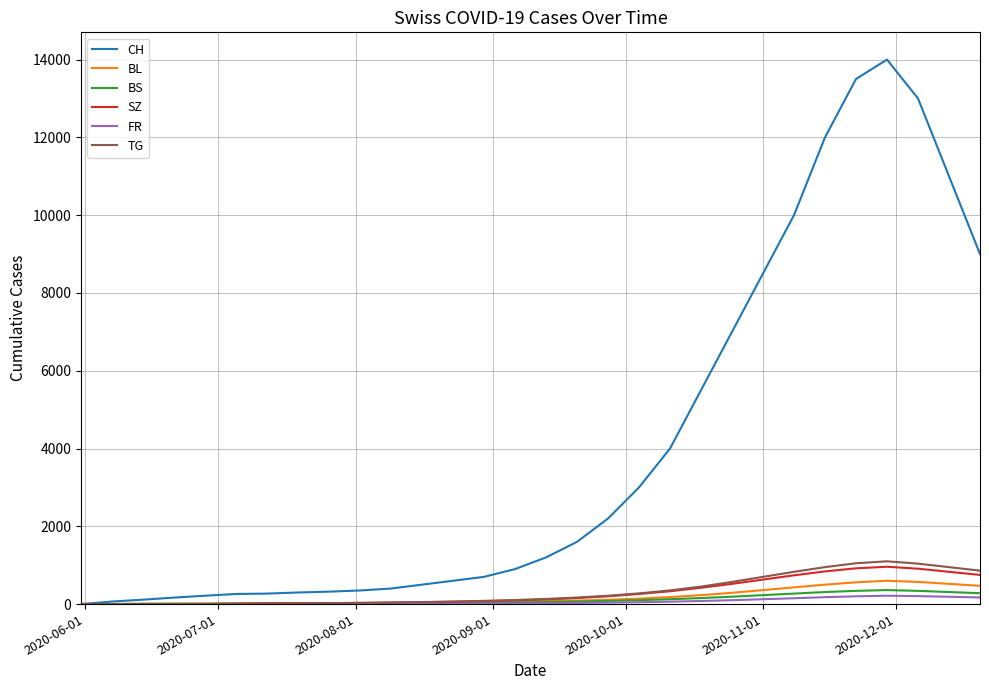

What is the greatest value displayed?

14000